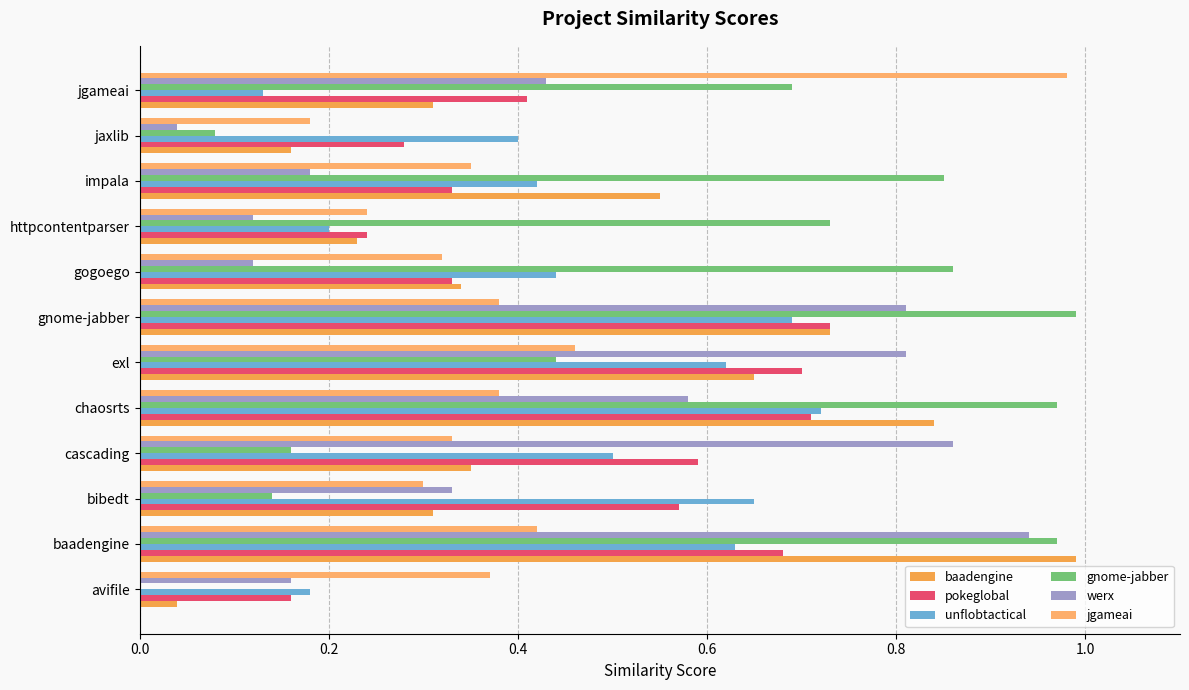

How many categories are shown in the chart?

12